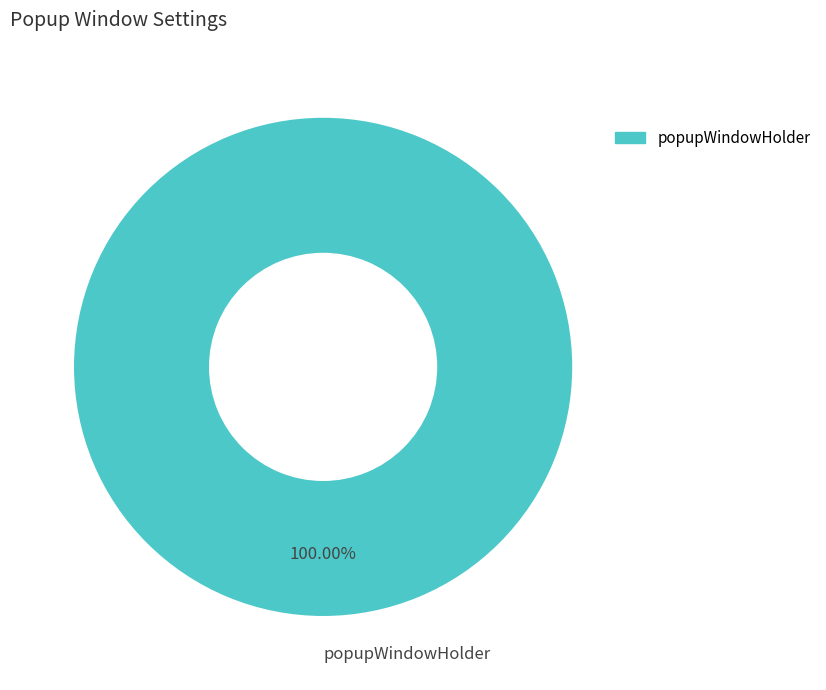

Is popupWindowHolder the majority of the pie?

Yes